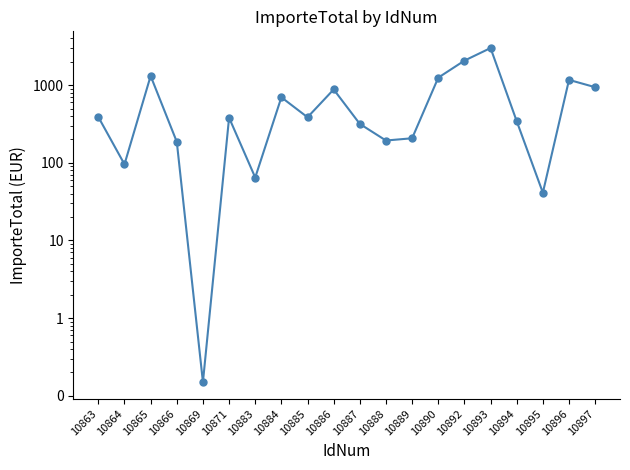

What is the difference between the second highest and minimum values?

2067.6